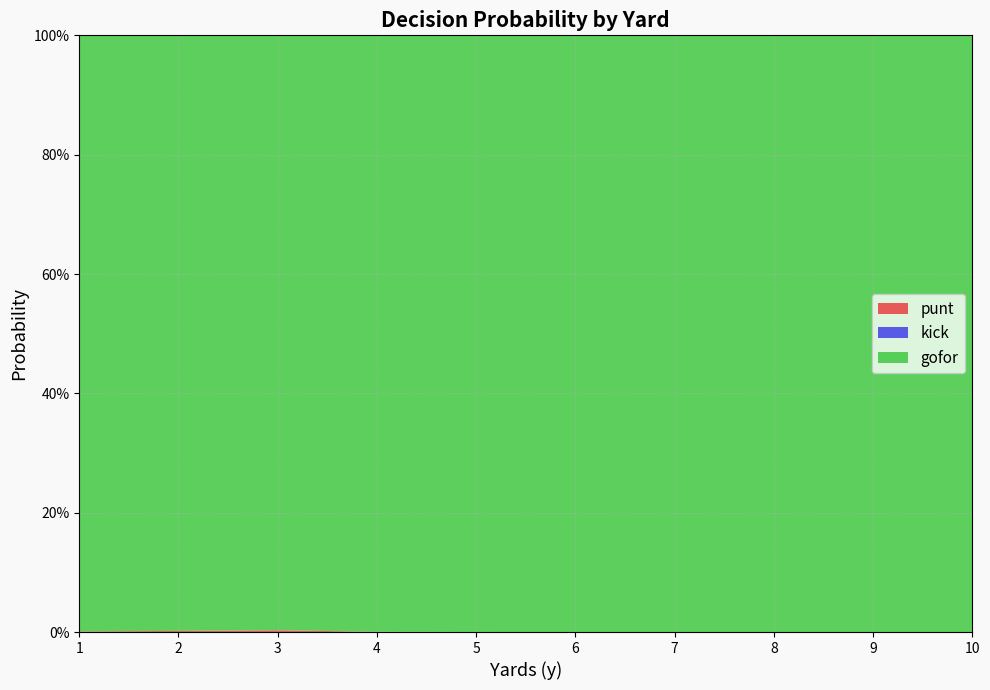

Reading left to right, extract all data points from this chart.

punt: 0.0	0.0	0.0	0.0	0.0	0.0	0.0	0.0	0.0	0.0	0.0	0.0	0.0	0.0	0.0	0.0	0.0	0.0	0.0	0.0	0.0	0.0	0.0	0.0	0.0	0.0	0.0	0.0	0.0	0.0	0.0	0.0	0.0	0.0	0.0	0.0	0.0	0.0	0.0	0.0
kick: 0.0	0.0	0.0	0.0	0.0	0.0	0.0	0.0	0.0	0.0	0.0	0.0	0.0	0.0	0.0	0.0	0.0	0.0	0.0	0.0	0.0	0.0	0.0	0.0	0.0	0.0	0.0	0.0	0.0	0.0	0.0	0.0	0.0	0.0	0.0	0.0	0.0	0.0	0.0	0.0
gofor: 1.0	1.0	1.0	1.0	1.0	1.0	1.0	1.0	1.0	1.0	1.0	1.0	1.0	1.0	1.0	1.0	1.0	1.0	1.0	1.0	1.0	1.0	1.0	1.0	1.0	1.0	1.0	1.0	1.0	1.0	1.0	1.0	1.0	1.0	1.0	1.0	1.0	1.0	1.0	1.0